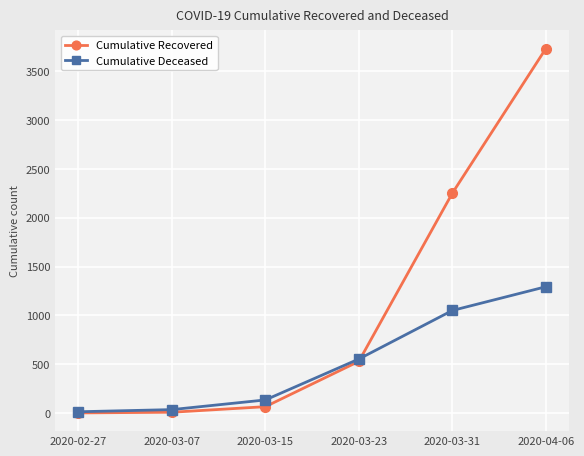

The Cumulative Deceased series shows 350 at 2020-03-23. True or false?

False